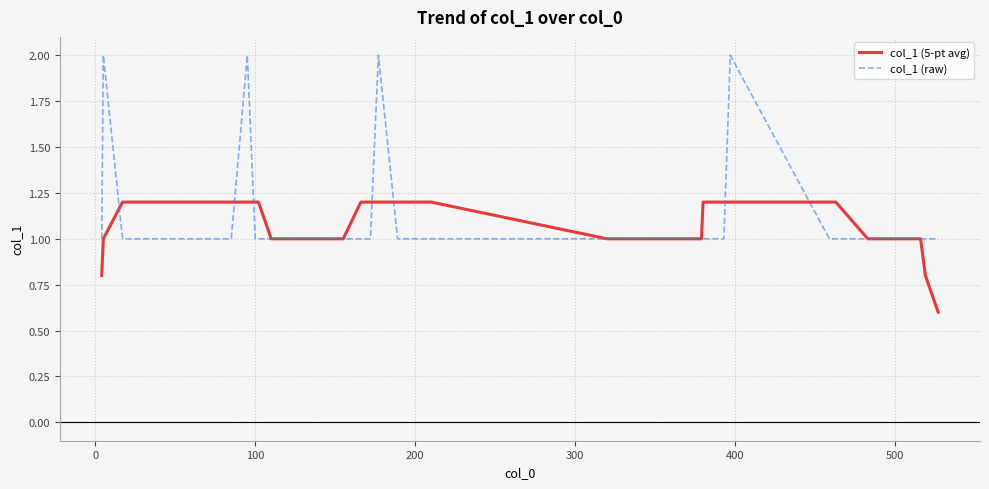

What are all the series names shown in the legend?

col_1 (5-pt avg), col_1 (raw)